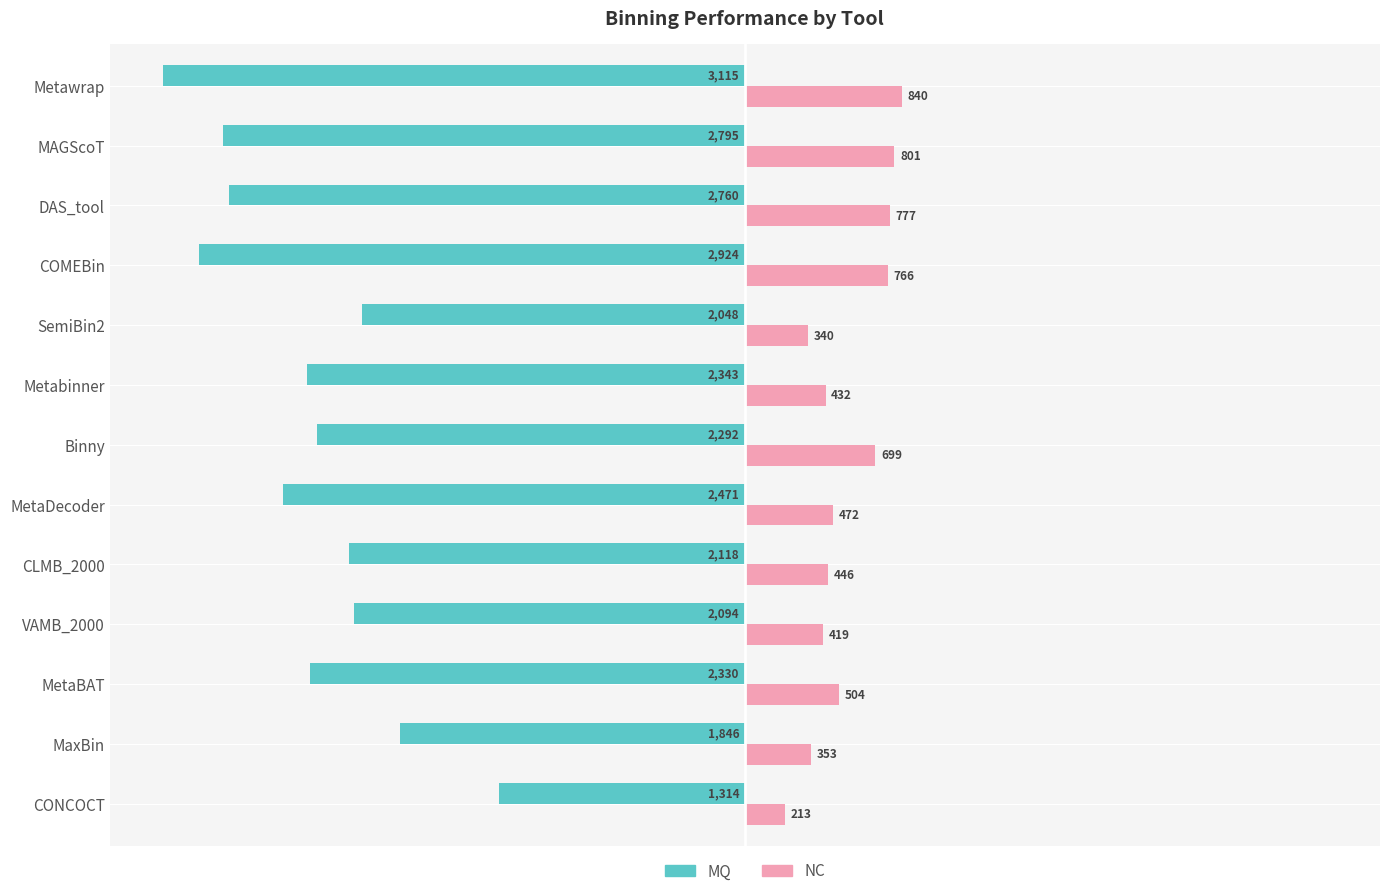

What are all the series names shown in the legend?

MQ, NC